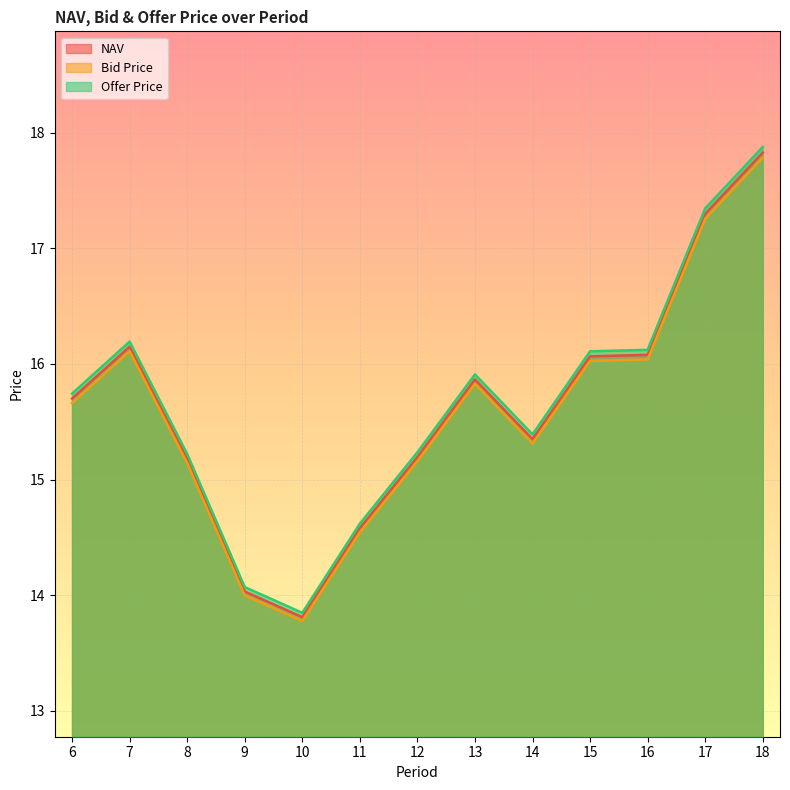

How many series are shown in this chart?

3